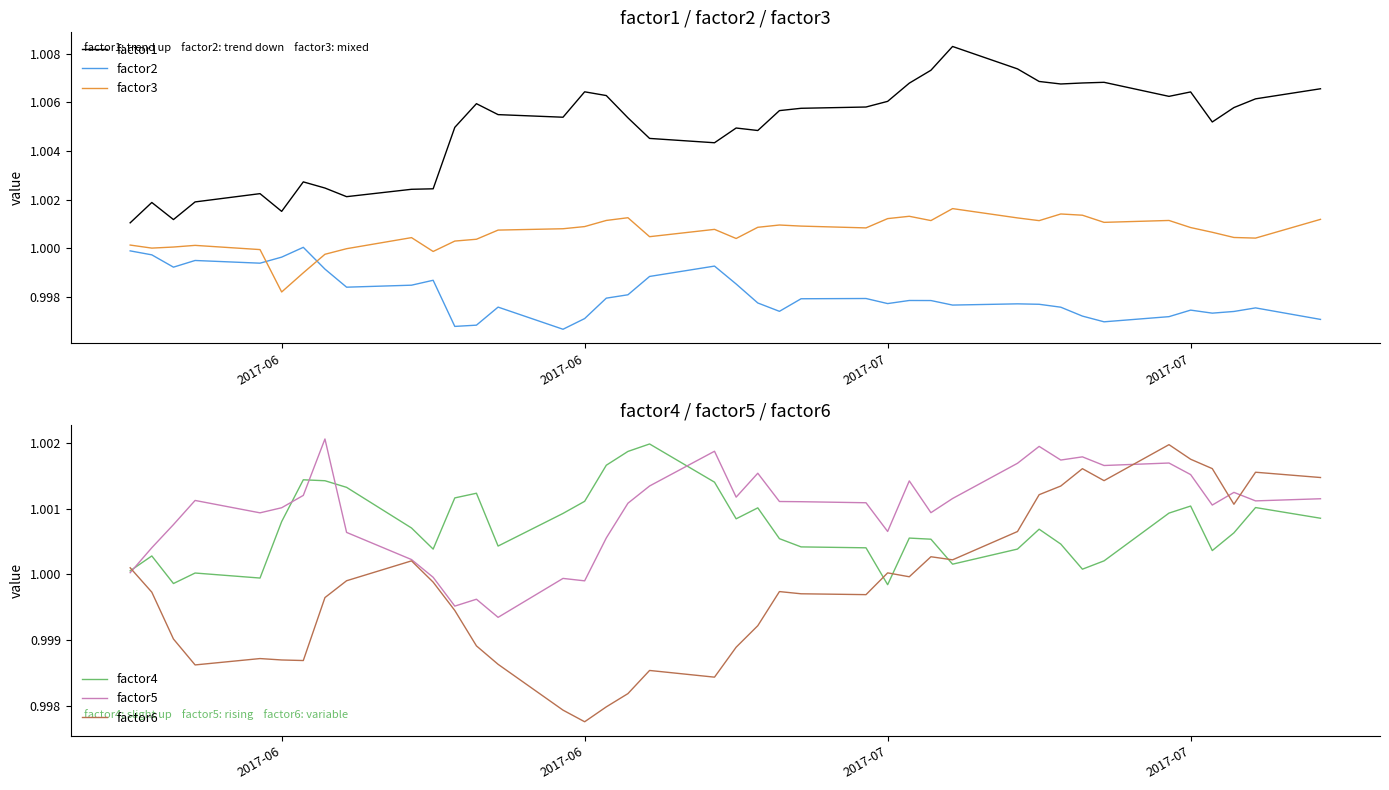

True or false: factor1 has a value of 0.2 at 27.

False